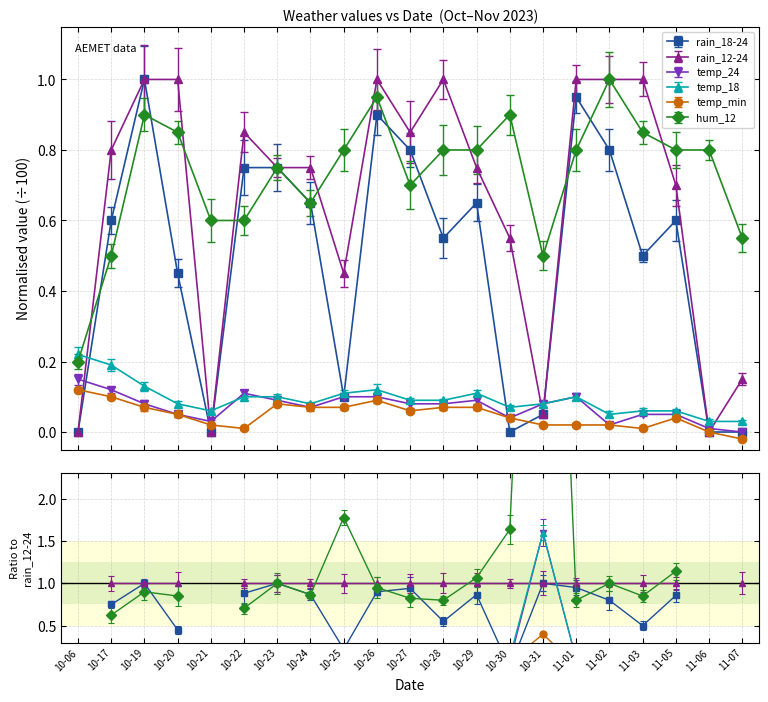

The value of temp_24 at 10-27 is 0.0. True or false?

False